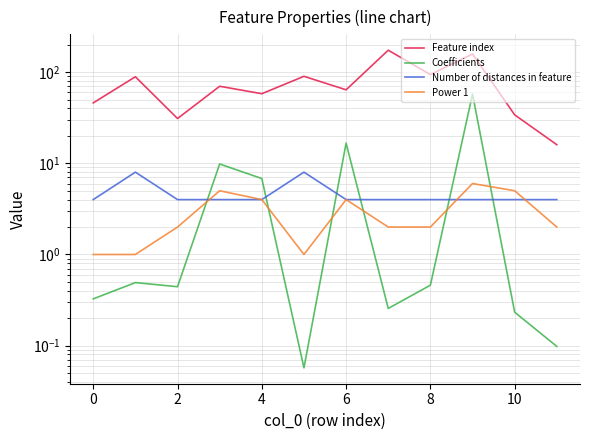

True or false: Feature index has more than 0 points higher than both neighbors.

True